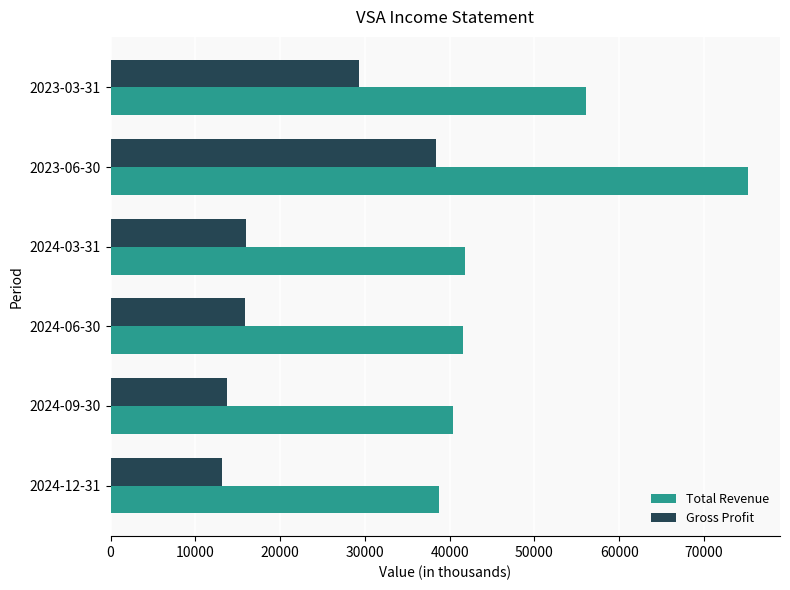

What is the difference between the maximum and minimum values in the Gross Profit series?

25200